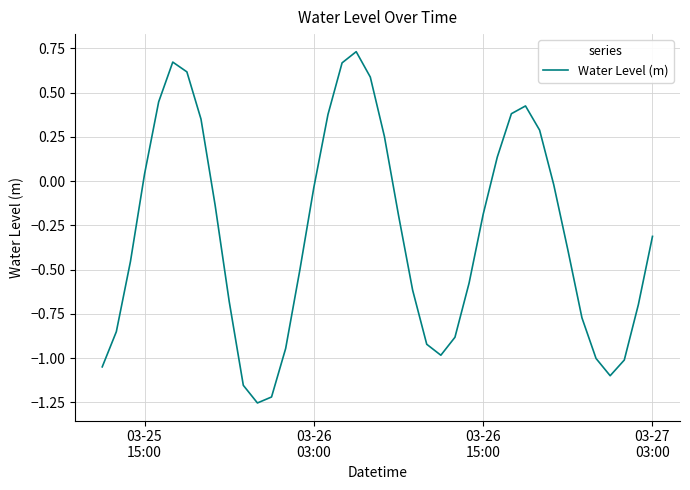

What is the difference between the maximum and minimum values?

2.0